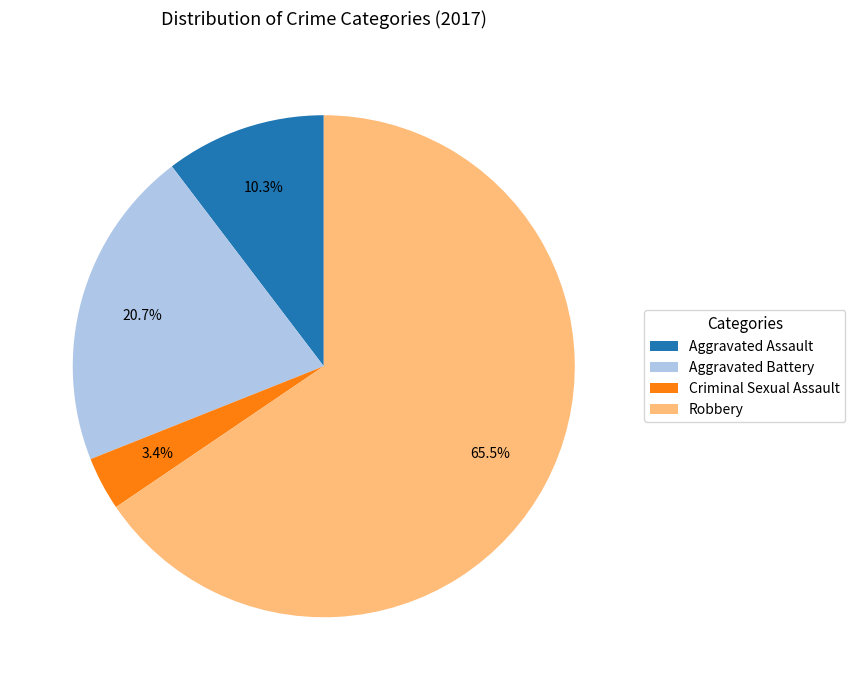

Which has a higher value, Aggravated Battery or Robbery?

Robbery